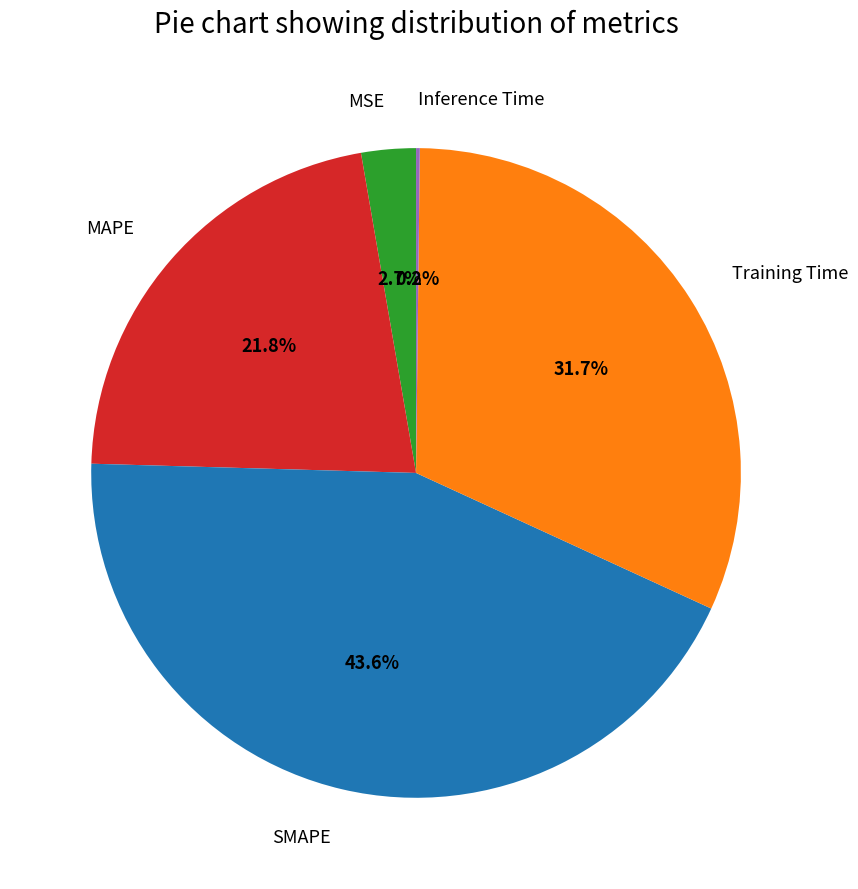

Is there any slice that represents more than half of the pie?

No